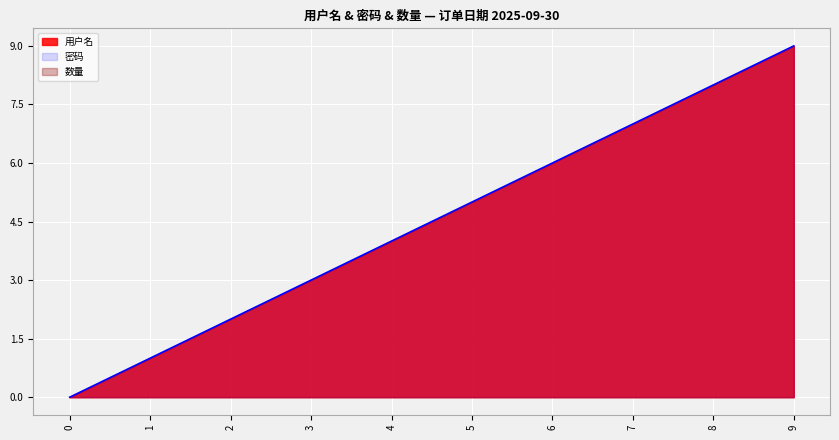

The 用户名 series shows 2 at 3. True or false?

False